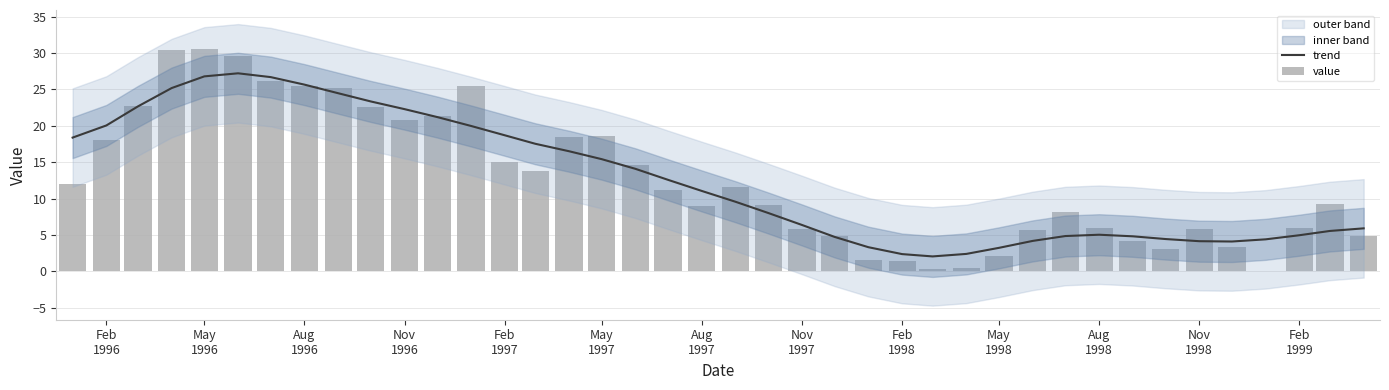

What is the difference between the second highest and second lowest values in the trend series?

24.4